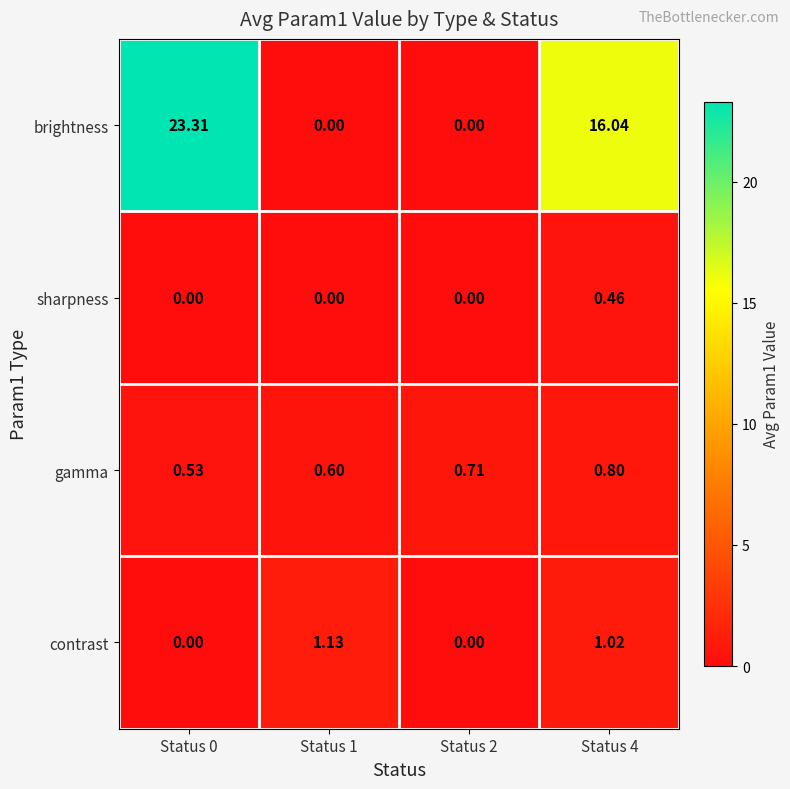

Which series has the largest total across all categories?

brightness